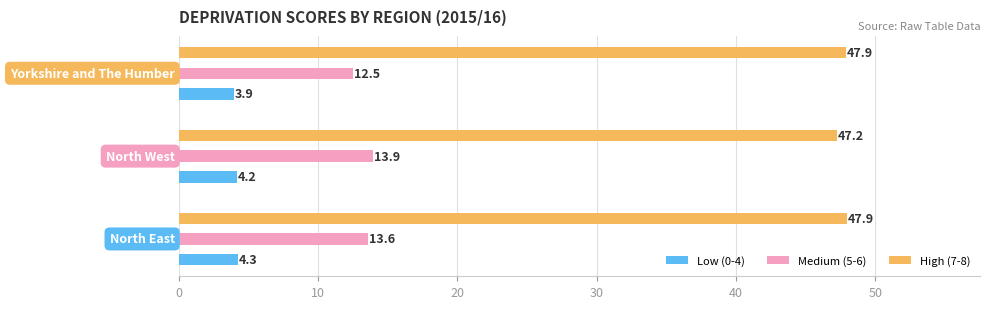

What is the value of the High (7-8) bar at the 3rd from the left?

47.9